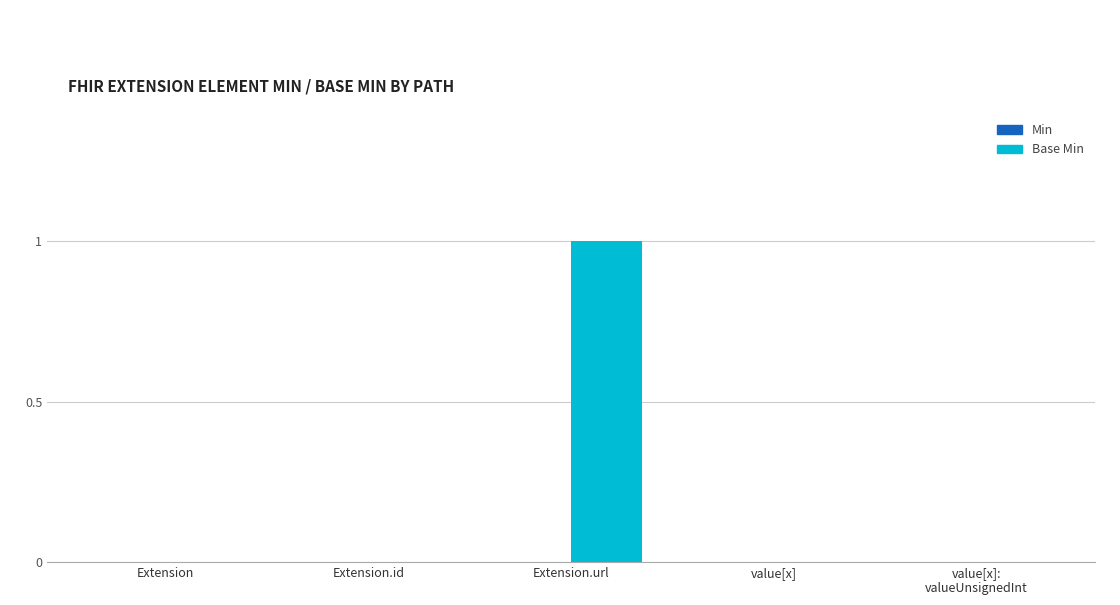

The value at Extension.id is 0. True or false?

True